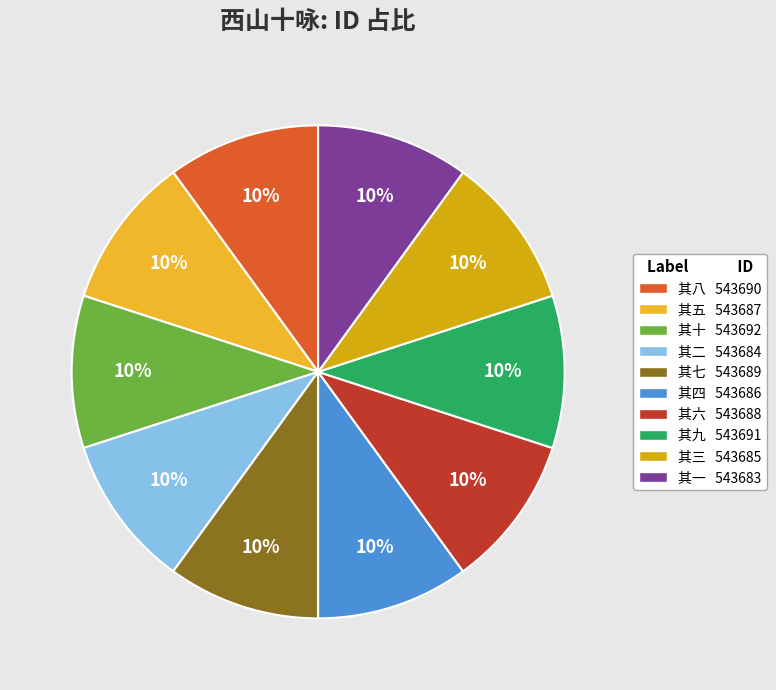

To the nearest percent, what percentage of the pie is 其二?

10%